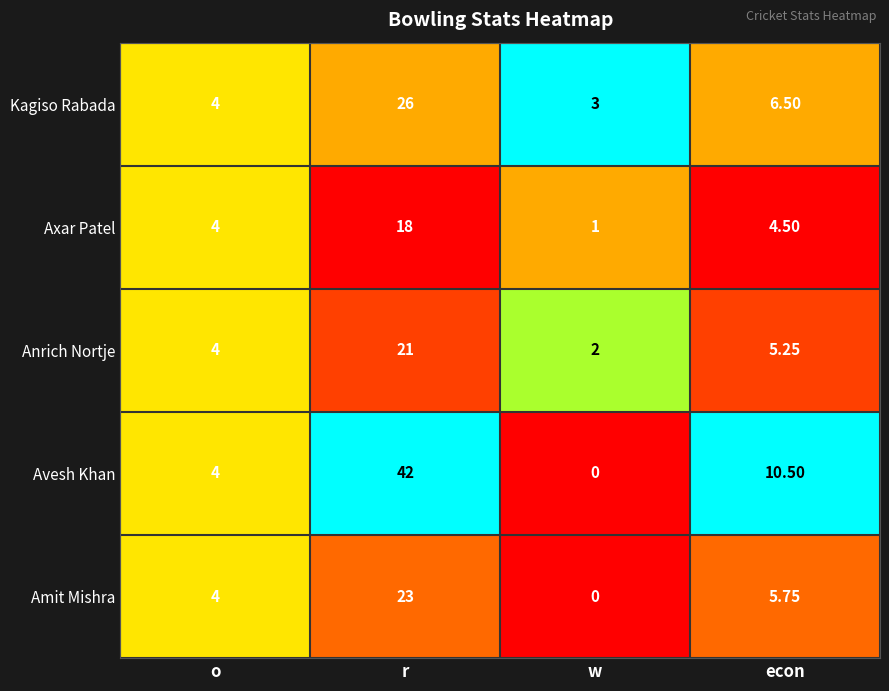

Which series has the widest spread of values?

Avesh Khan